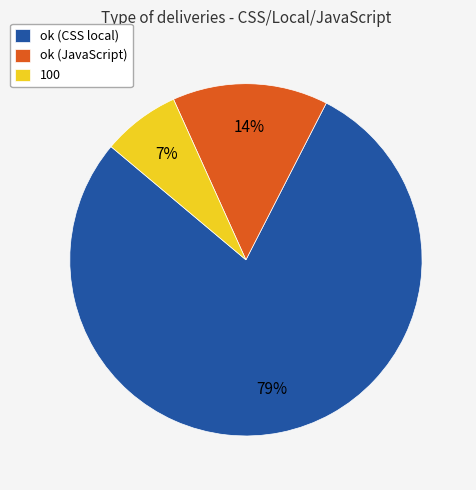

Which slice is the largest?

ok (CSS local)